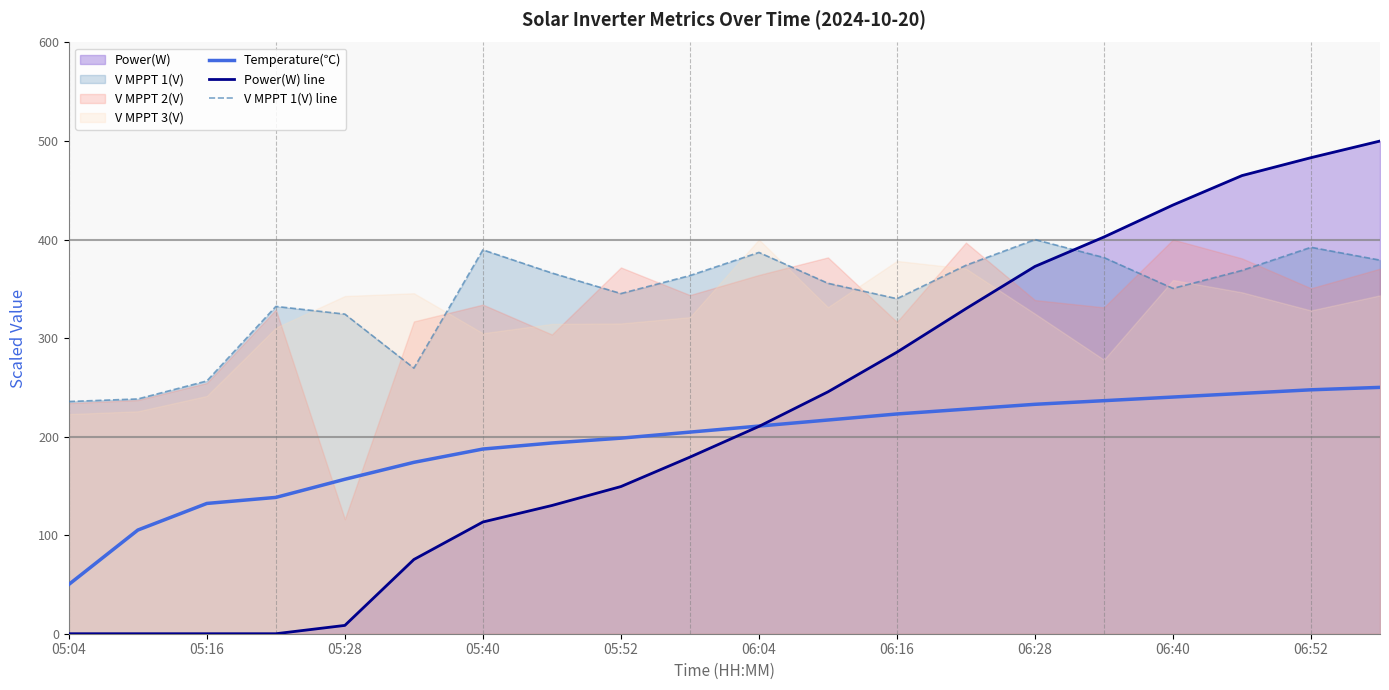

Reading left to right, what are all the values shown in this chart?

Temperature(℃): 50.0	105.2	132.2	138.3	156.7	173.9	187.4	193.6	198.5	204.6	210.7	216.9	223.0	227.9	232.8	236.5	240.2	243.9	247.5	250.0
Power(W) line: 0.0	0.0	0.0	0.0	8.4	75.3	113.4	130.1	149.4	179.2	210.4	245.5	285.7	329.9	372.7	402.6	435.1	464.9	483.1	500.0
V MPPT 1(V) line: 235.7	238.3	256.5	332.2	324.3	269.6	389.6	366.1	345.2	363.5	387.0	355.7	340.0	373.9	400.0	381.7	350.4	368.7	392.2	379.1